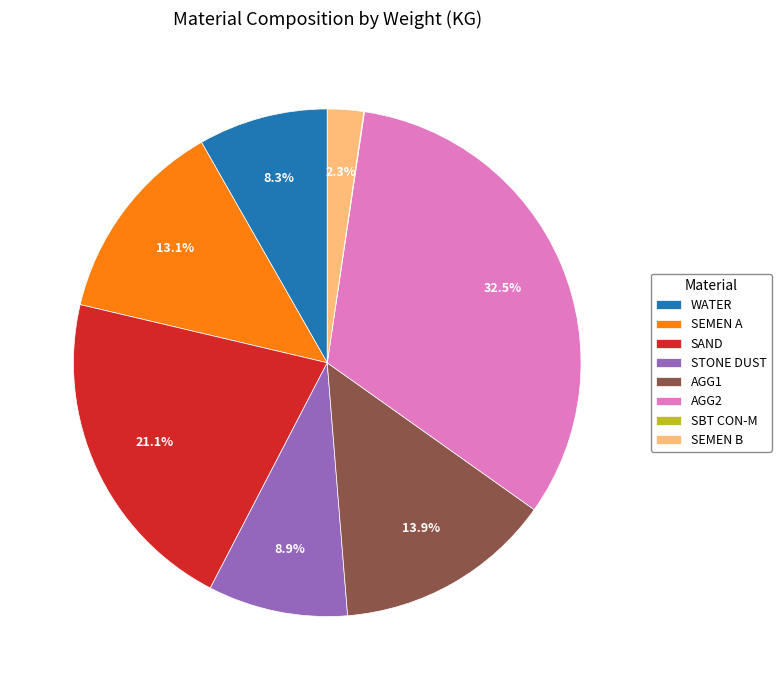

Does SEMEN A represent more than half of the total?

No